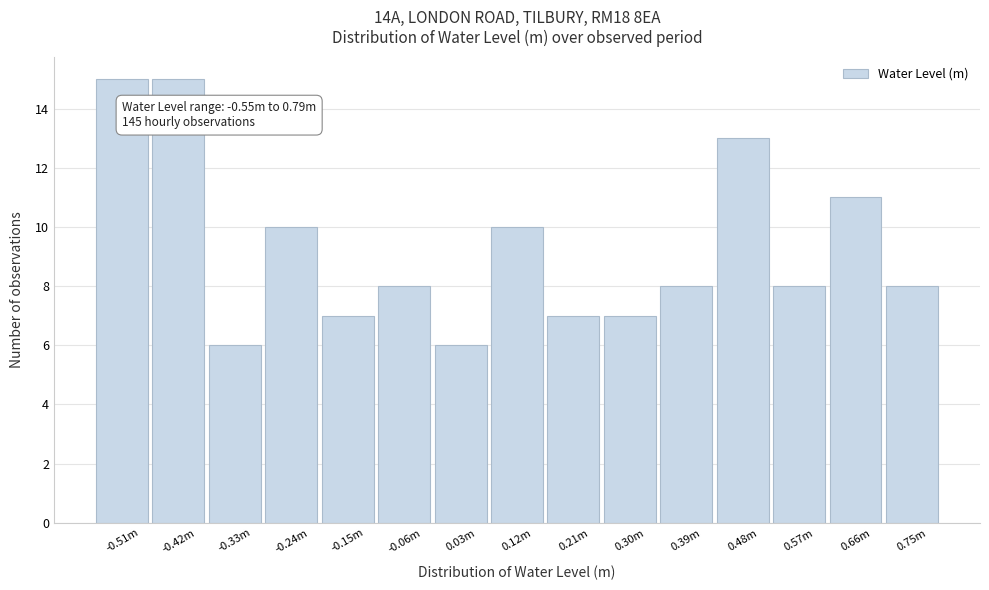

Reading left to right, list all the values displayed in this chart.

-0.51m=15	-0.42m=15	-0.33m=6	-0.24m=10	-0.15m=7	-0.06m=8	0.03m=6	0.12m=10	0.21m=7	0.30m=7	0.39m=8	0.48m=13	0.57m=8	0.66m=11	0.75m=8